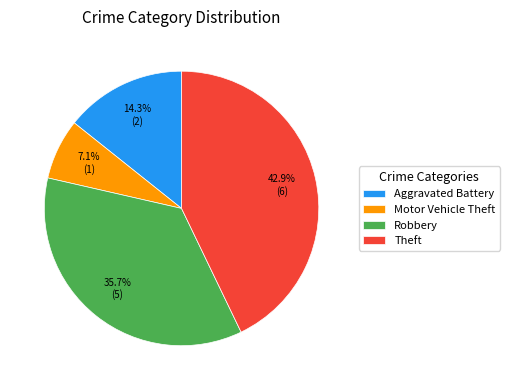

Is there any slice that represents more than half of the pie?

No